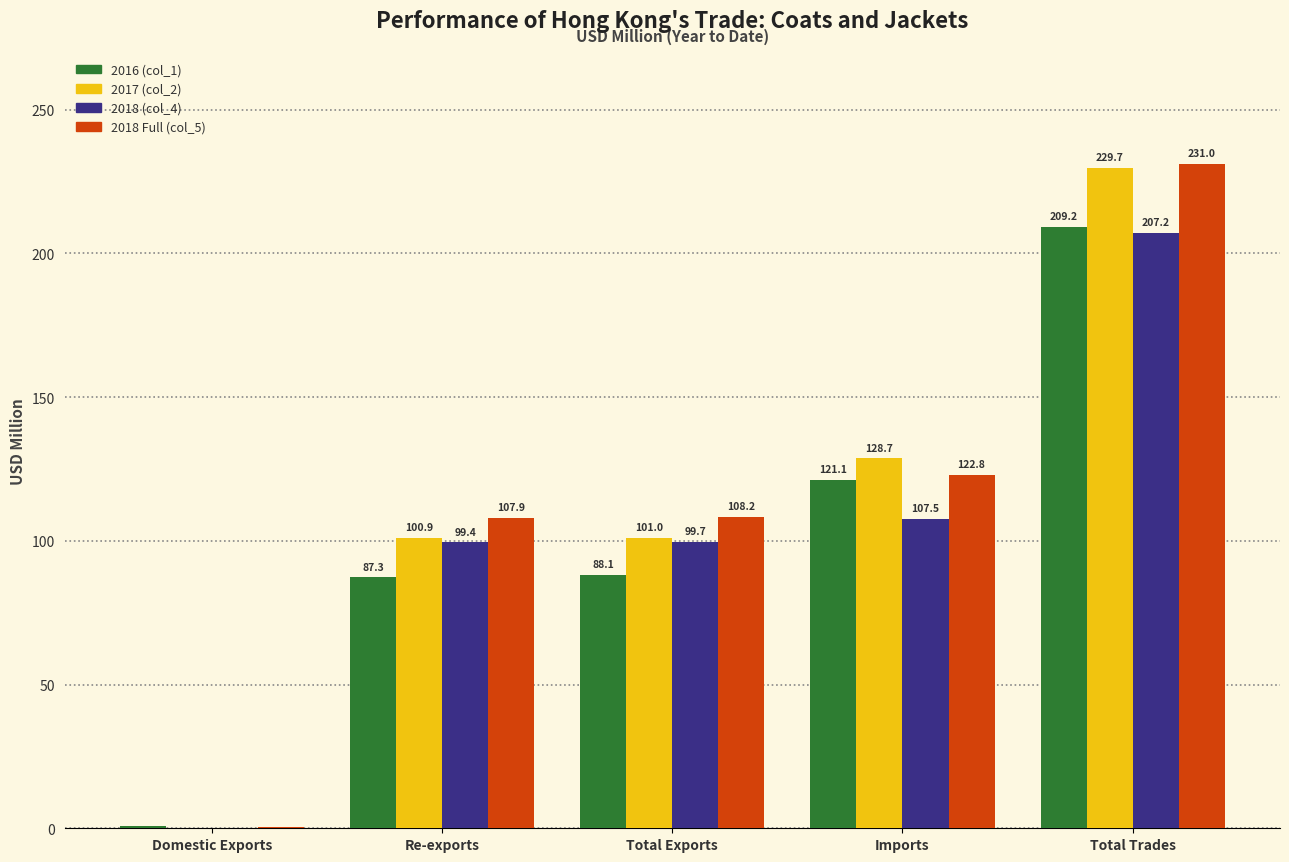

The value of 2018 Full (col_5) at Re-exports is 107.9. True or false?

True